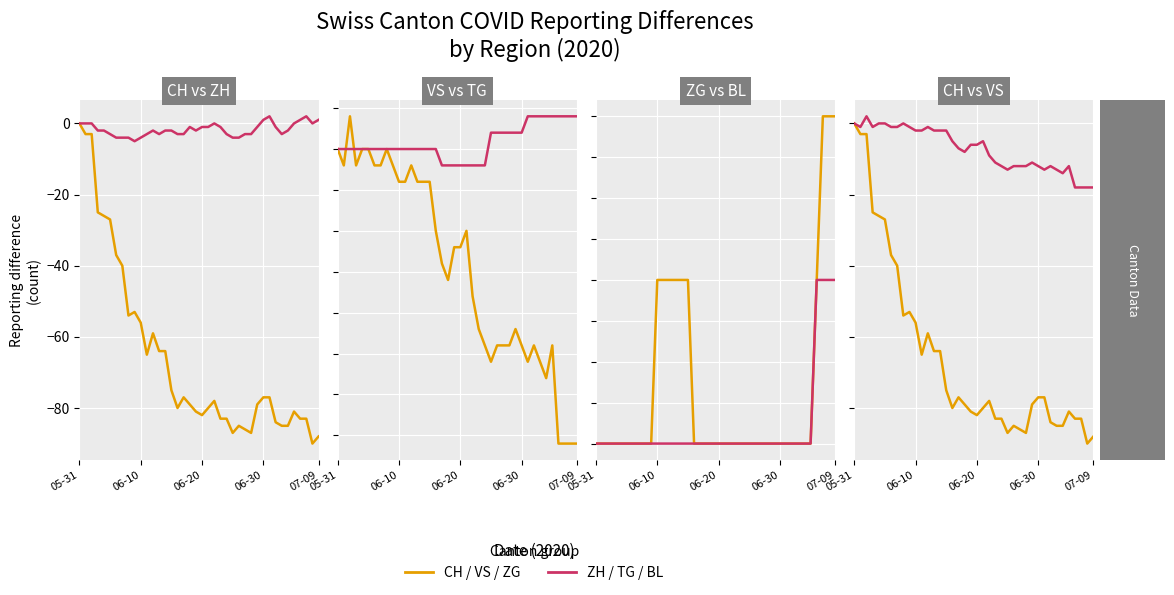

Which series has the largest total across all categories?

TG